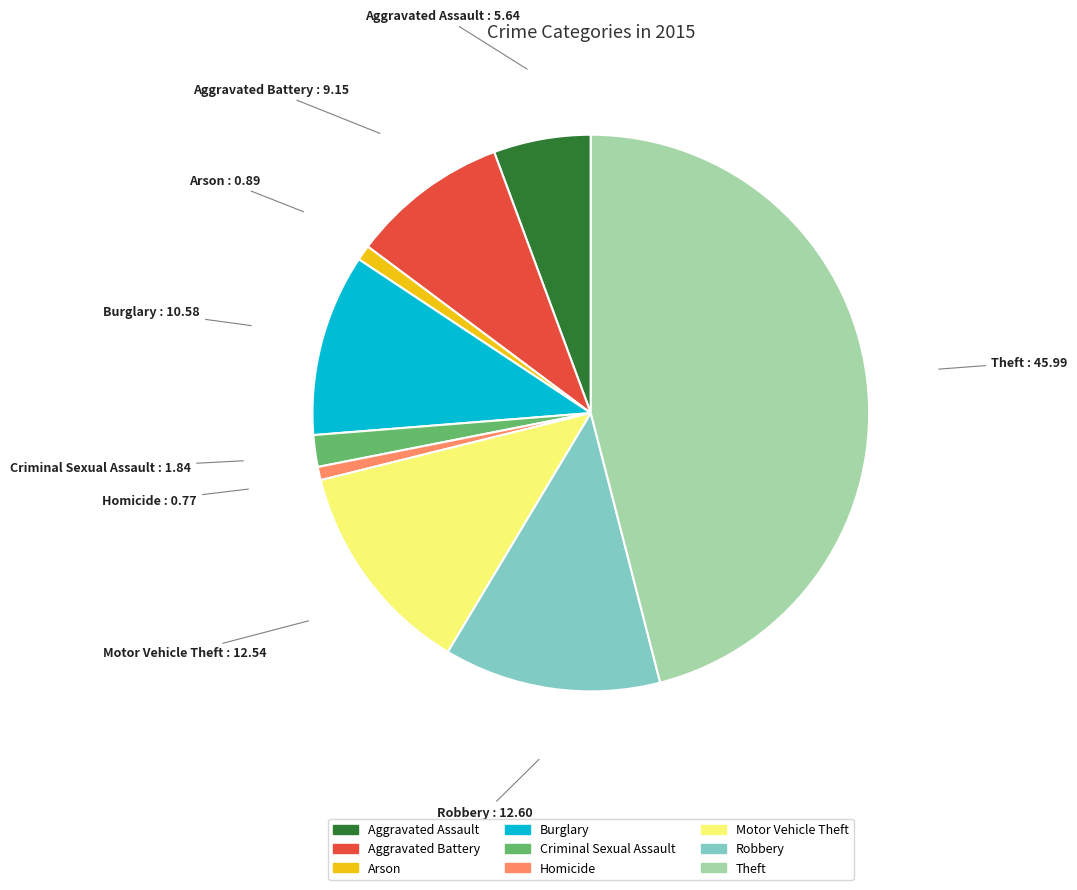

Which category has the biggest portion of the pie?

Theft